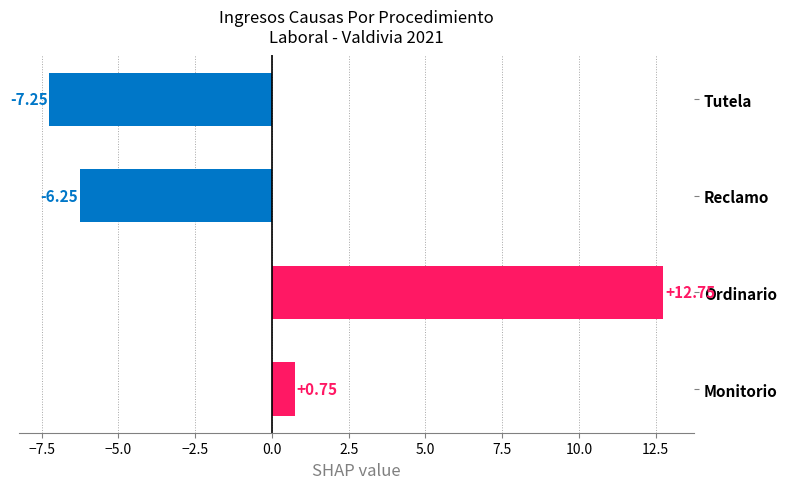

At which label is the value closest to 2?

Monitorio